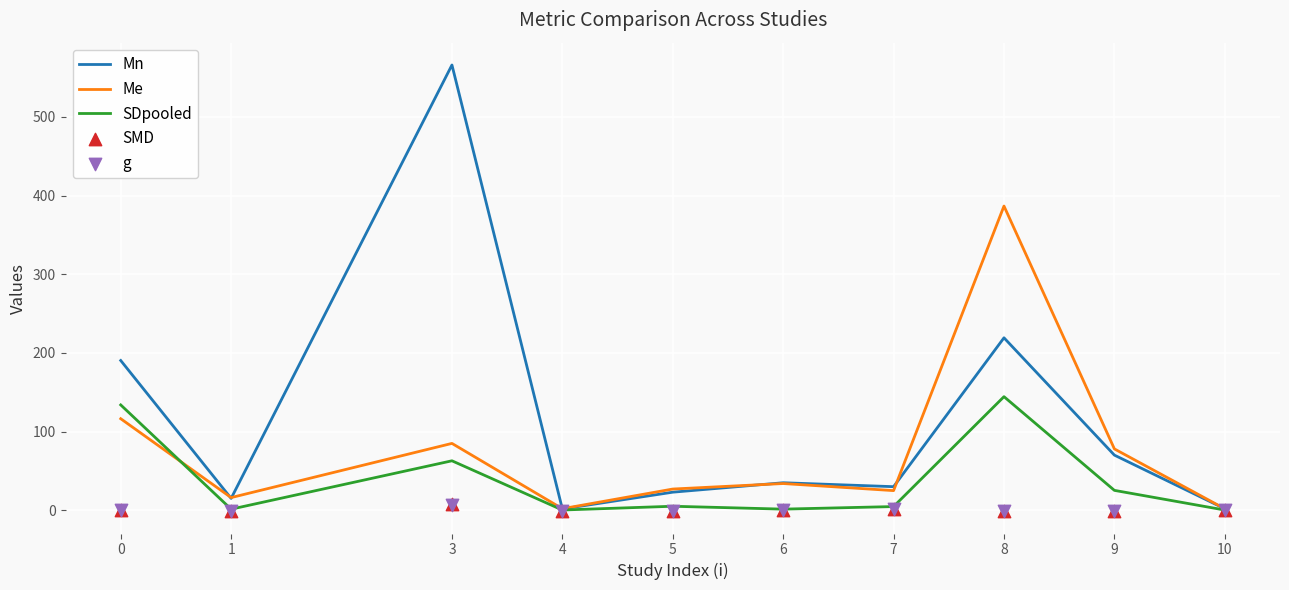

What is the total value across all series at 1?

31.2